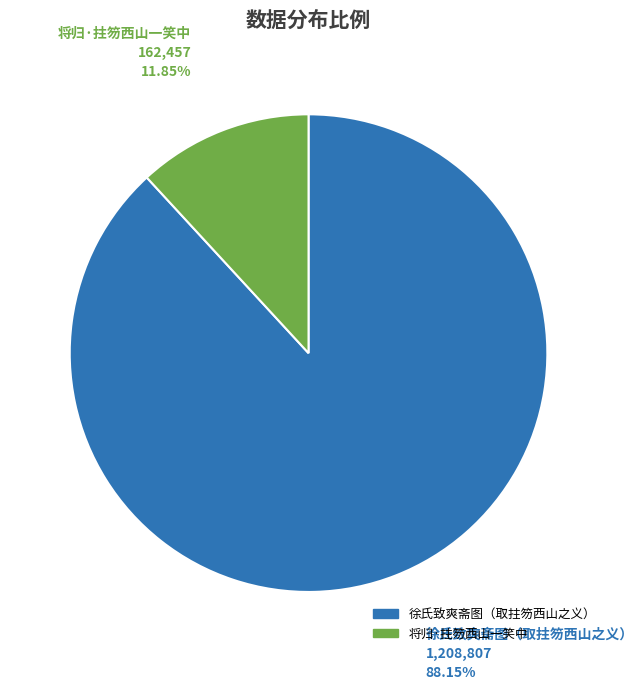

Is there any slice that represents more than half of the pie?

Yes